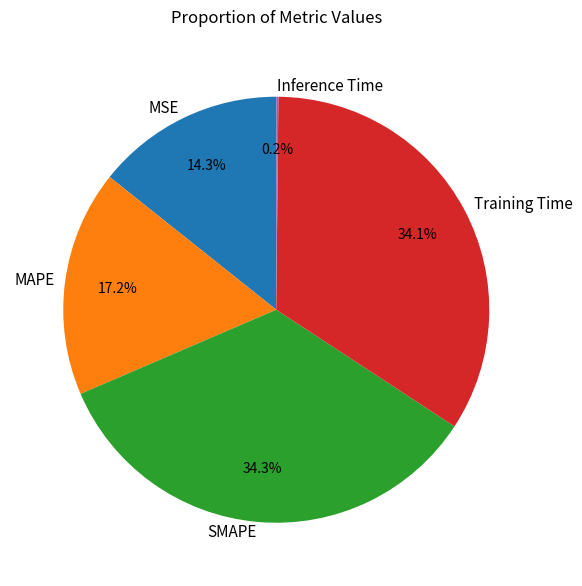

Approximately how many times larger is the value at MSE compared to Training Time?

0.4